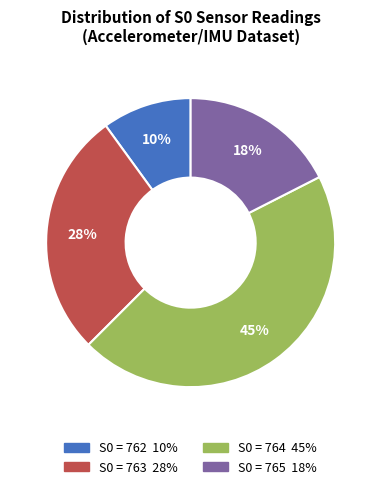

Is there a majority slice in this chart?

No